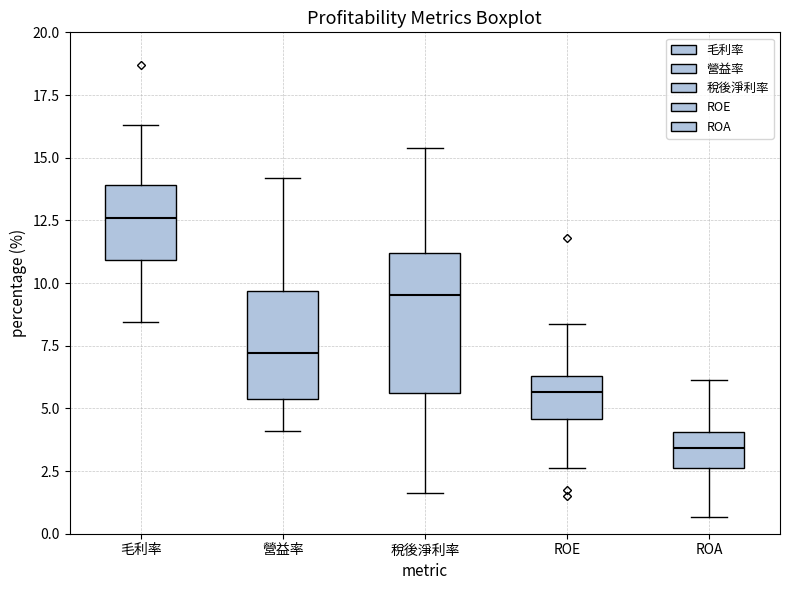

Reading left to right, transcribe this box plot: for each box, give where its median line is, the range the box spans, and where its two whiskers end, as read against the y-axis. The values are not printed on the chart, so give them approximately, as read against the axis.

毛利率: median 12.5, box 11.0 to 14.0, whiskers 8.5 to 16.5
營益率: median 7.0, box 5.5 to 9.5, whiskers 4.0 to 14.0
稅後淨利率: median 9.5, box 5.5 to 11.0, whiskers 1.5 to 15.5
ROE: median 5.5, box 4.5 to 6.5, whiskers 2.5 to 8.5
ROA: median 3.5, box 2.5 to 4.0, whiskers 0.5 to 6.0